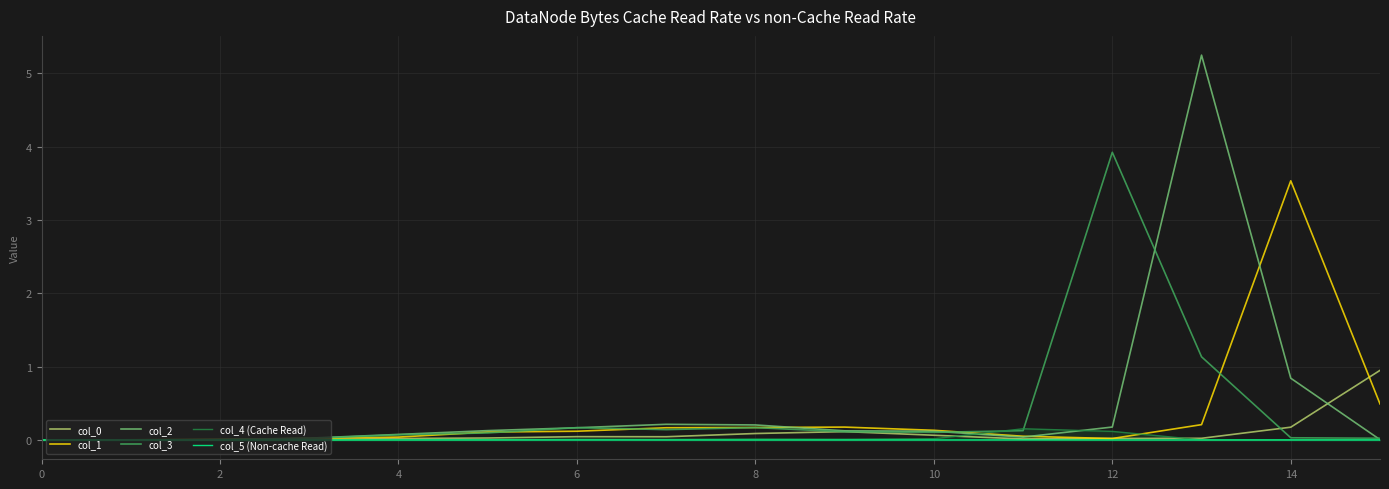

Which series has the largest total across all categories?

col_2